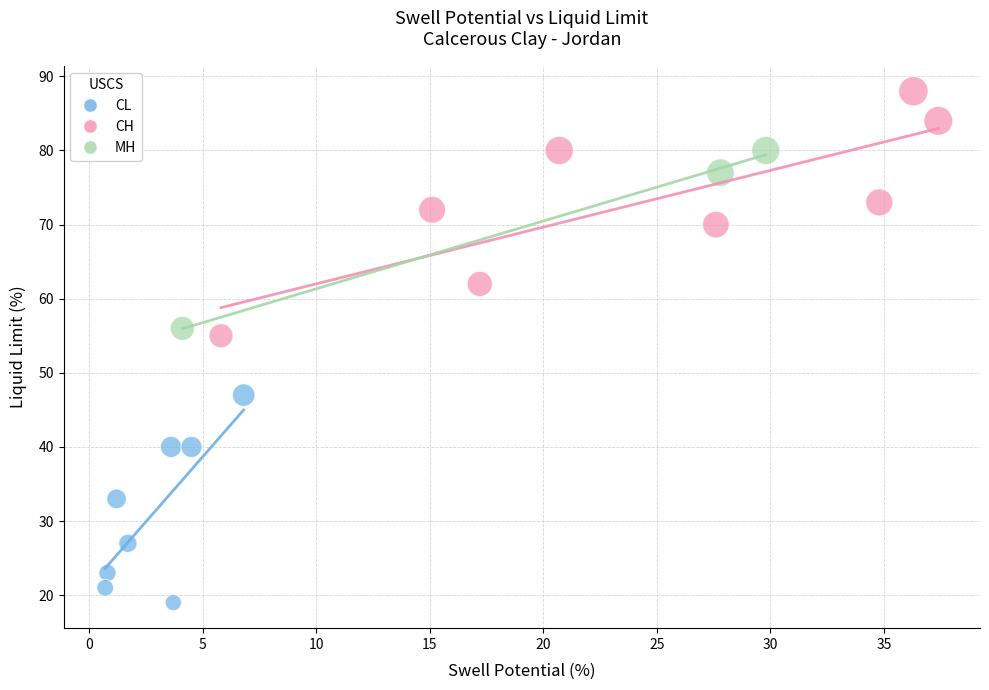

Which series contains the lowest Y value?

CL